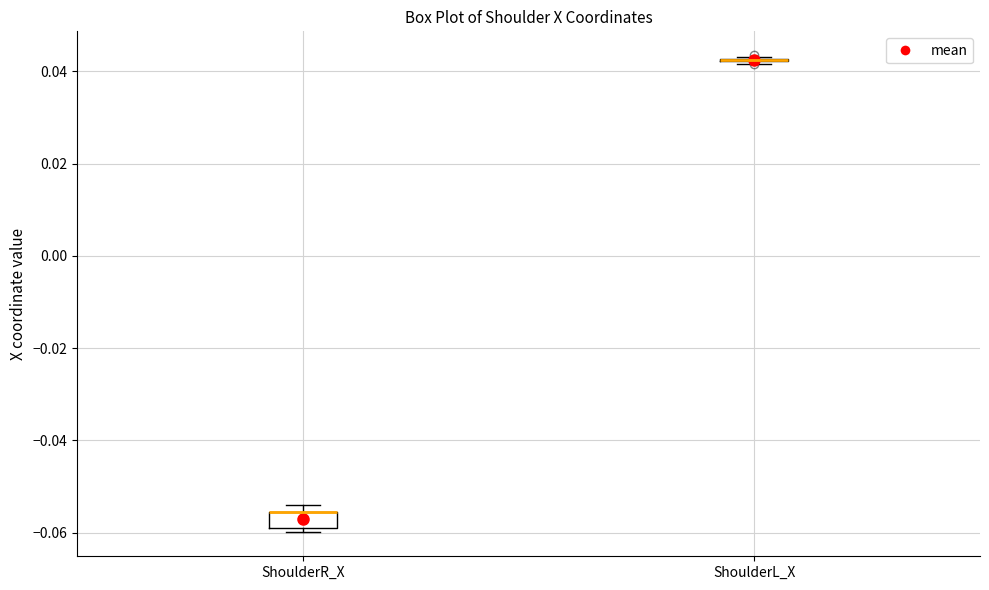

Where is the upper edge of the box for ShoulderR_X on the y-axis? The values are not printed on the chart, so give them approximately, as read against the axis.

-0.056